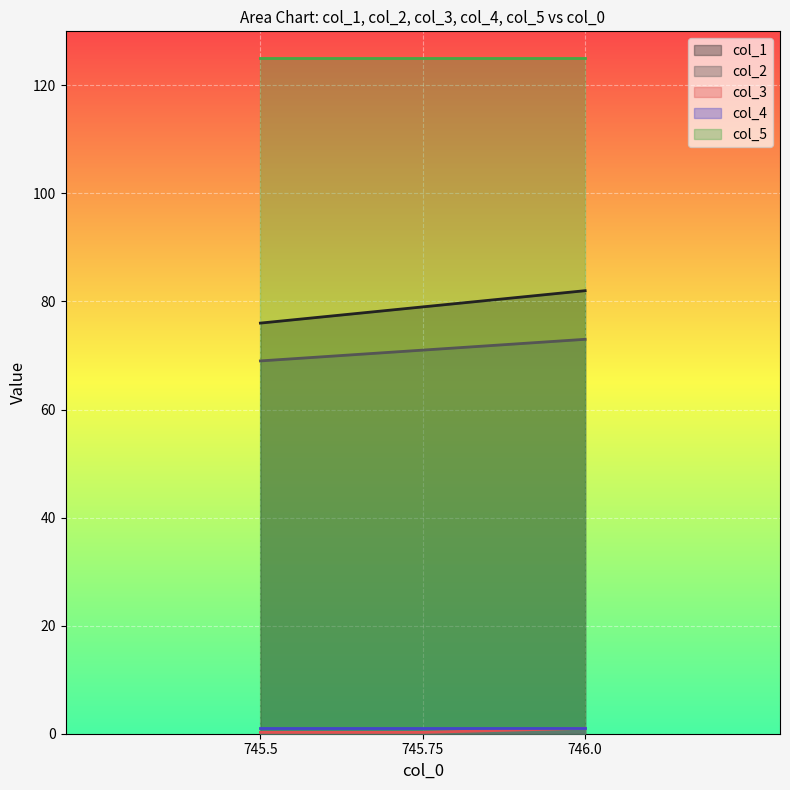

How many lines are shown in the chart?

5